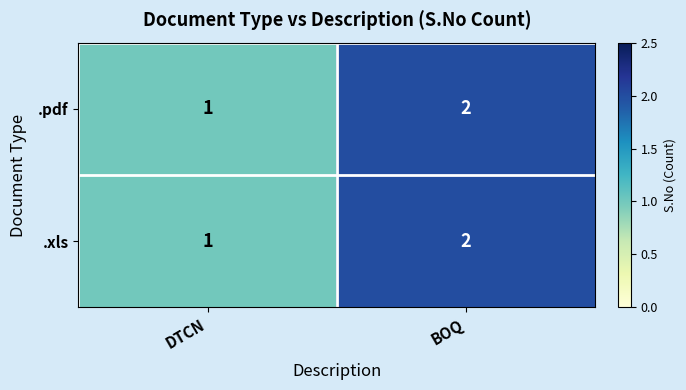

What is the sum of all .xls values?

3